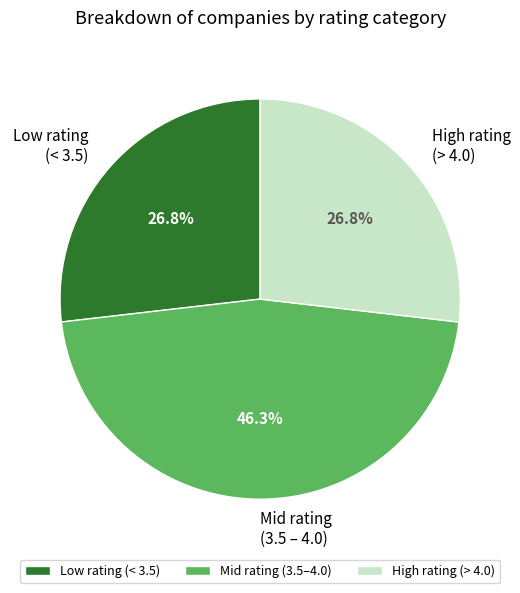

Is there a majority slice in this chart?

No